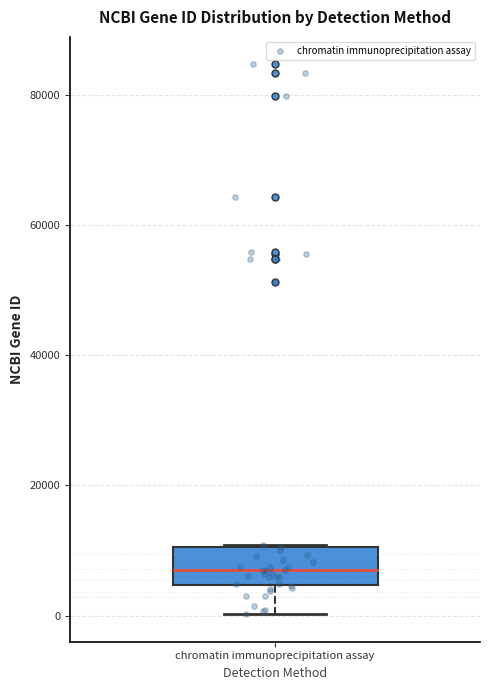

Transcribe this box plot: give where the median line is, the range the box spans, and where the two whiskers end, as read against the y-axis. The values are not printed on the chart, so give them approximately, as read against the axis.

median 6000, box 4000 to 10000, whiskers 0 to 10000